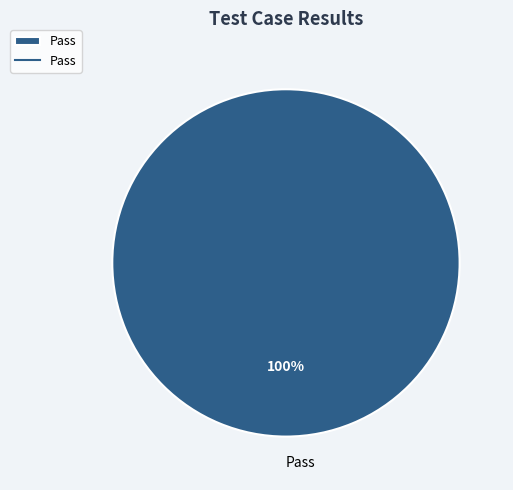

The Pass slice represents 100% of the pie. True or false?

True